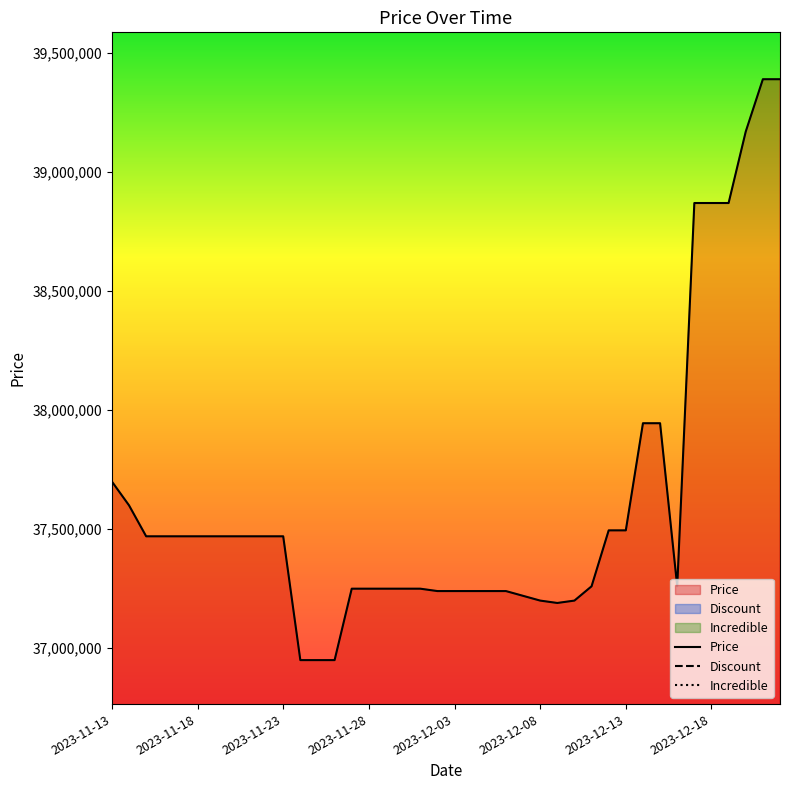

The Price series shows 56816469 at 9. True or false?

False